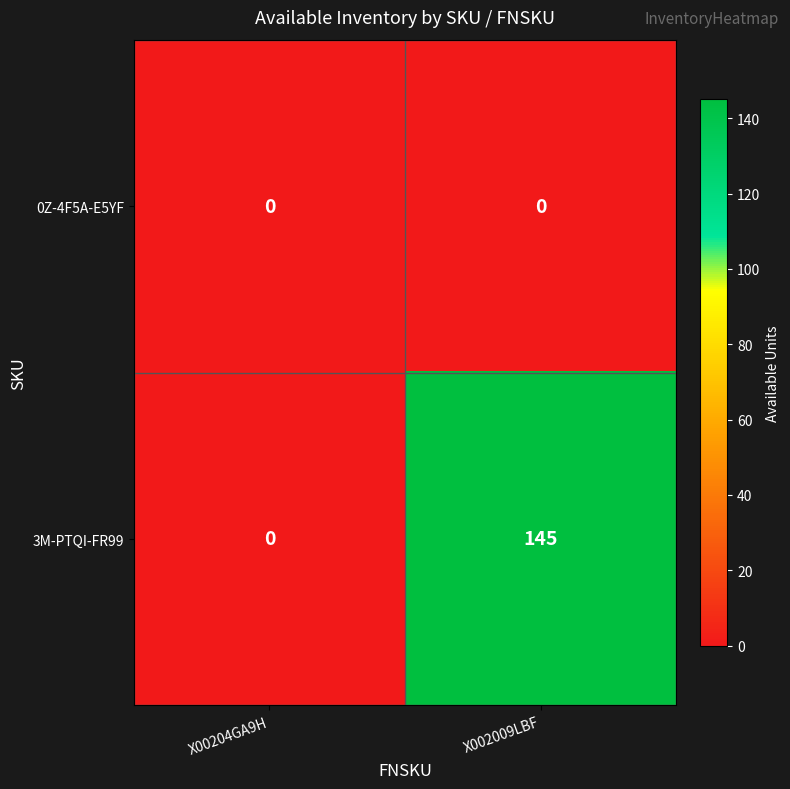

Reading left to right, transcribe all the data shown in this chart.

0Z-4F5A-E5YF: 0	0
3M-PTQI-FR99: 0	145